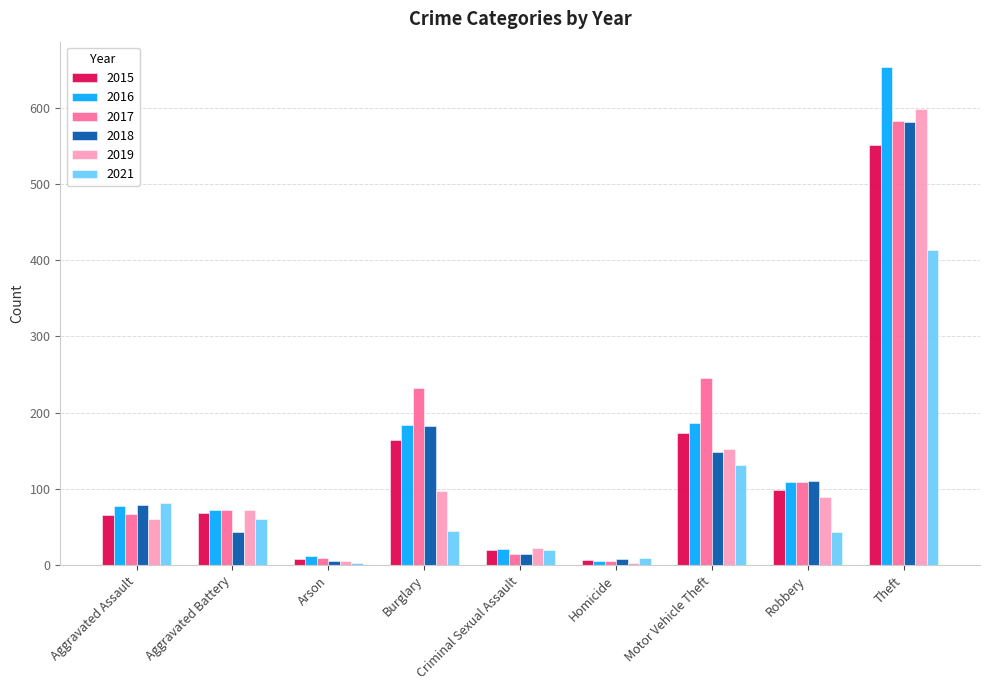

What is the total value across all series at Theft?

3380